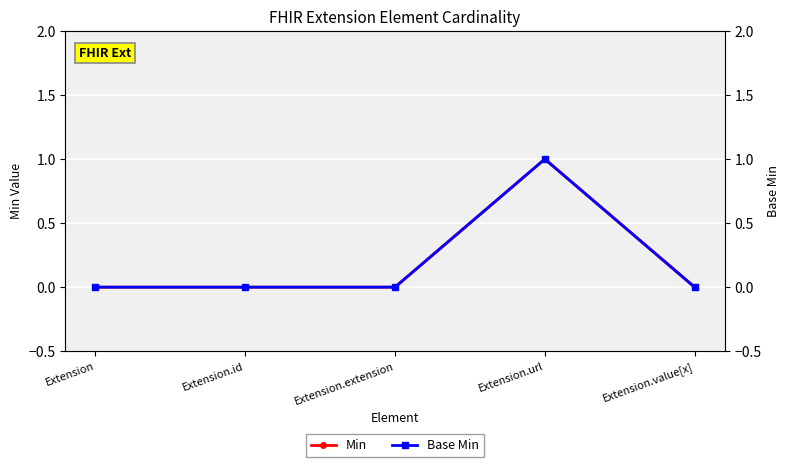

How many data points in Min are above 0?

1